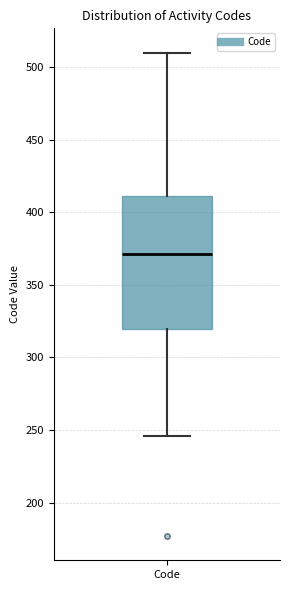

Read this box plot against the y-axis: the position of the median line, the range covered by the box, and the ends of both whiskers. The values are not printed on the chart, so give them approximately, as read against the axis.

median 370, box 320 to 410, whiskers 245 to 510